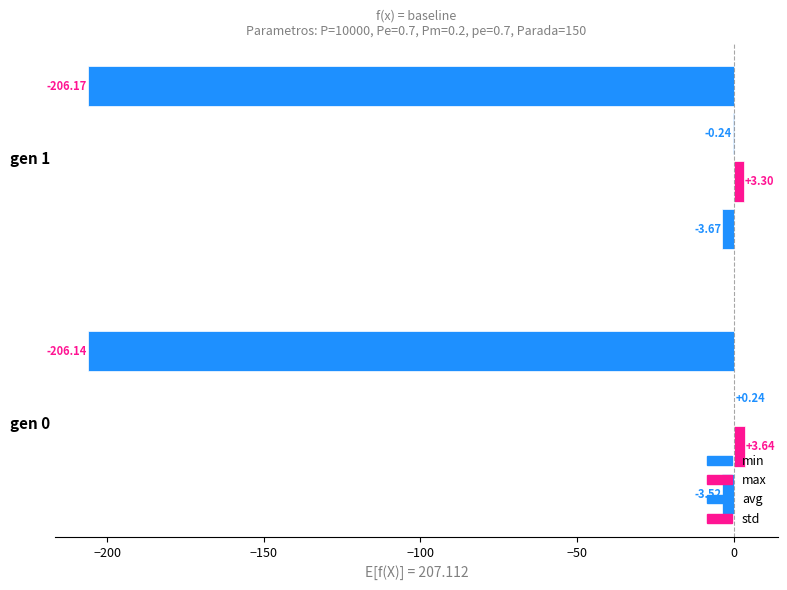

What is the minimum value for std?

-206.2